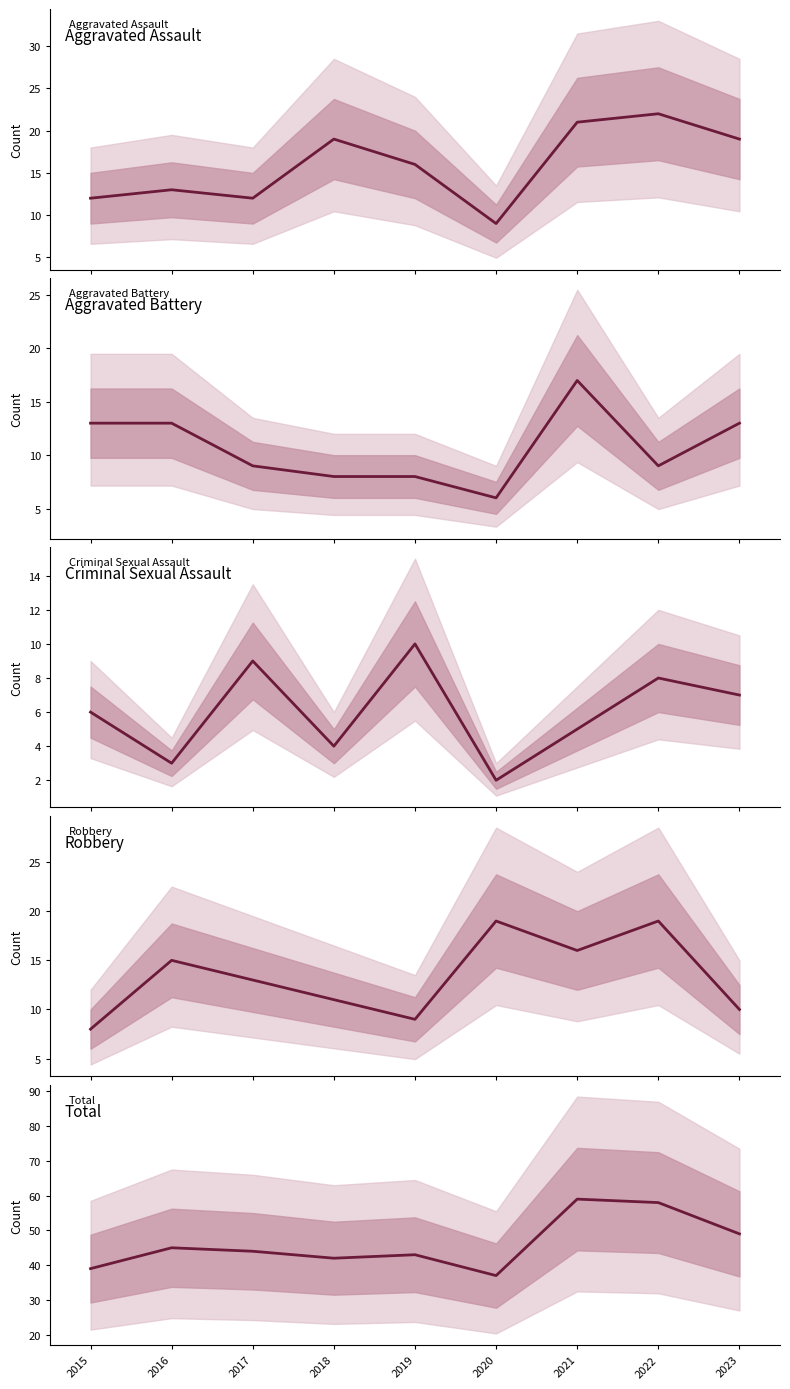

What are all the series names shown in the legend?

Aggravated Assault, Aggravated Battery, Criminal Sexual Assault, Robbery, Total